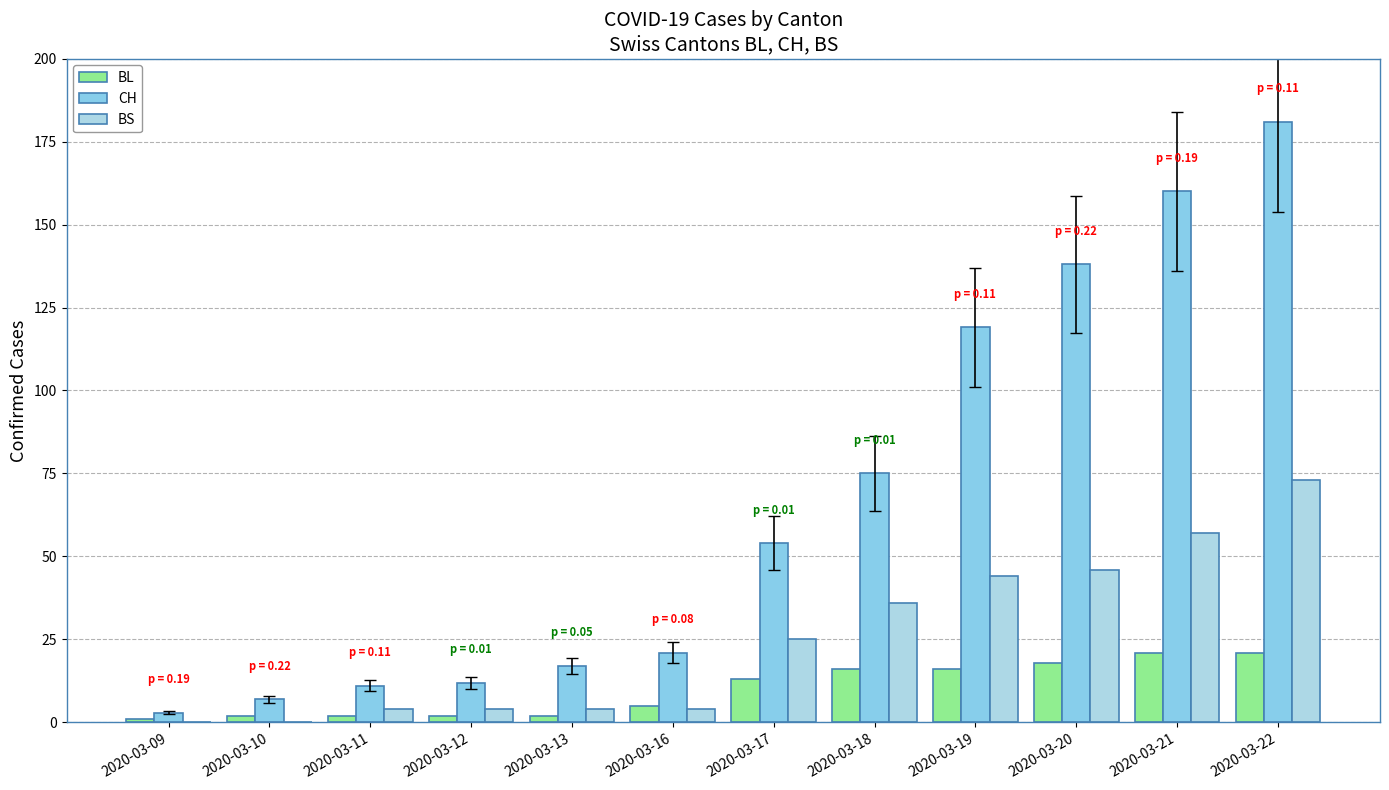

Rank the categories by BL value from highest to lowest.

2020-03-21, 2020-03-22, 2020-03-20, 2020-03-18, 2020-03-19, 2020-03-17, 2020-03-16, 2020-03-10, 2020-03-11, 2020-03-12, 2020-03-13, 2020-03-09